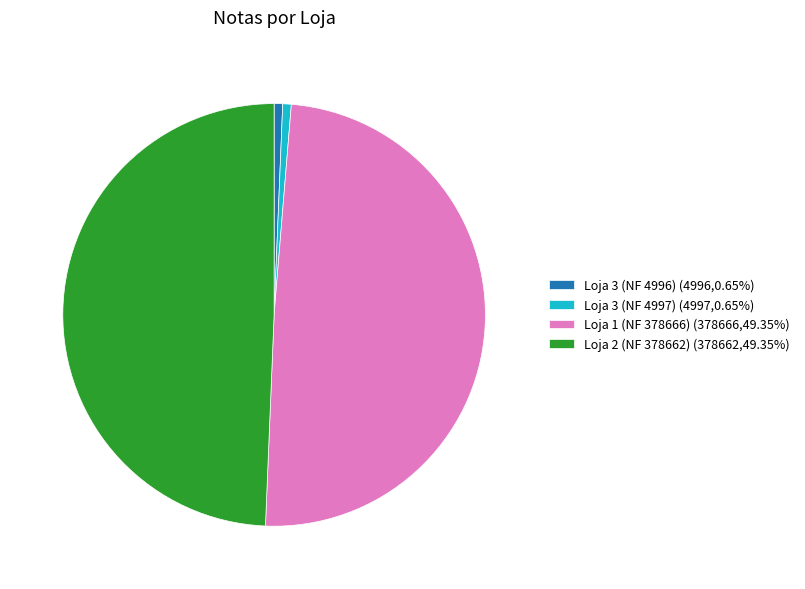

Is there a majority slice in this chart?

No